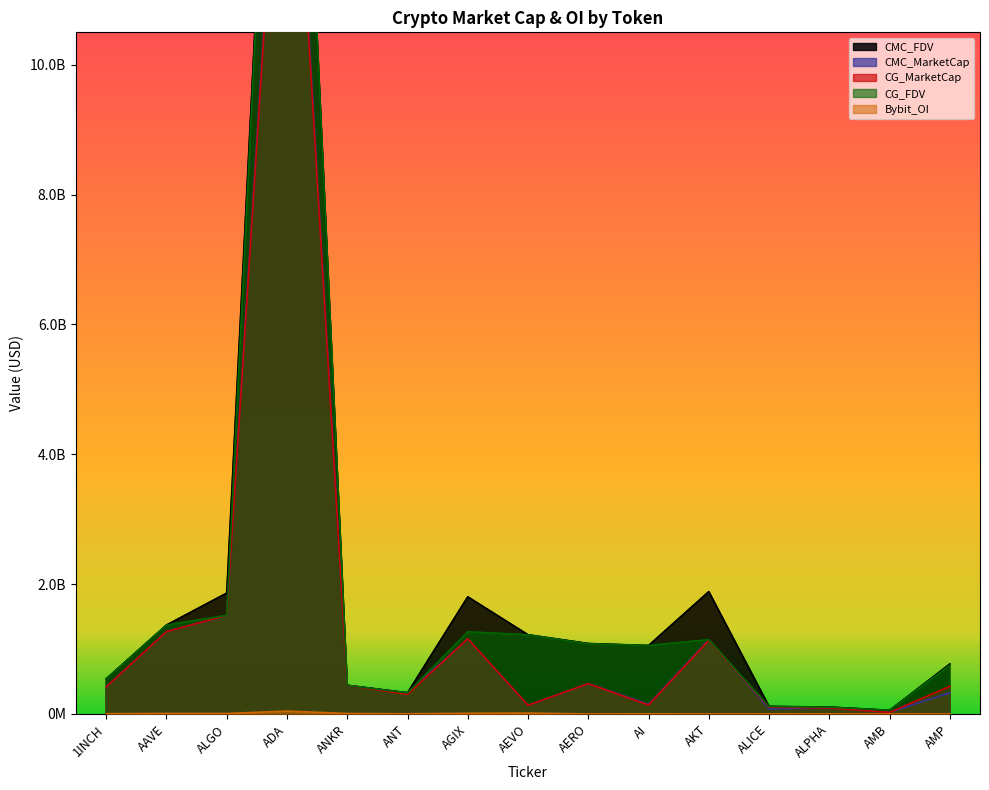

The CG_MarketCap series shows 405228038.0 at ANT. True or false?

False